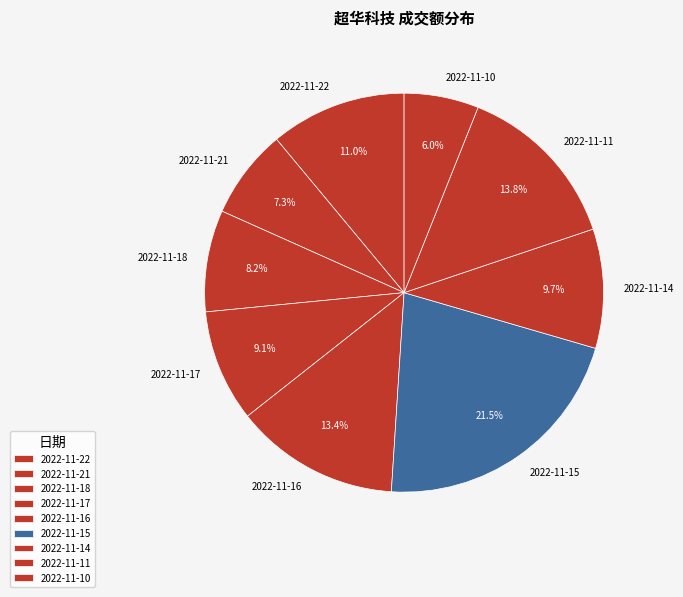

To the nearest percent, what is the combined percentage of 2022-11-16 and 2022-11-17?

22%